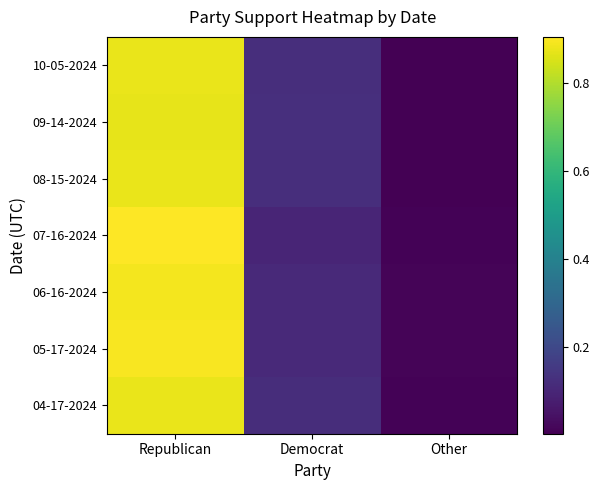

Is the value of 09-14-2024 at Republican greater than the value of 10-05-2024 at Other?

Yes